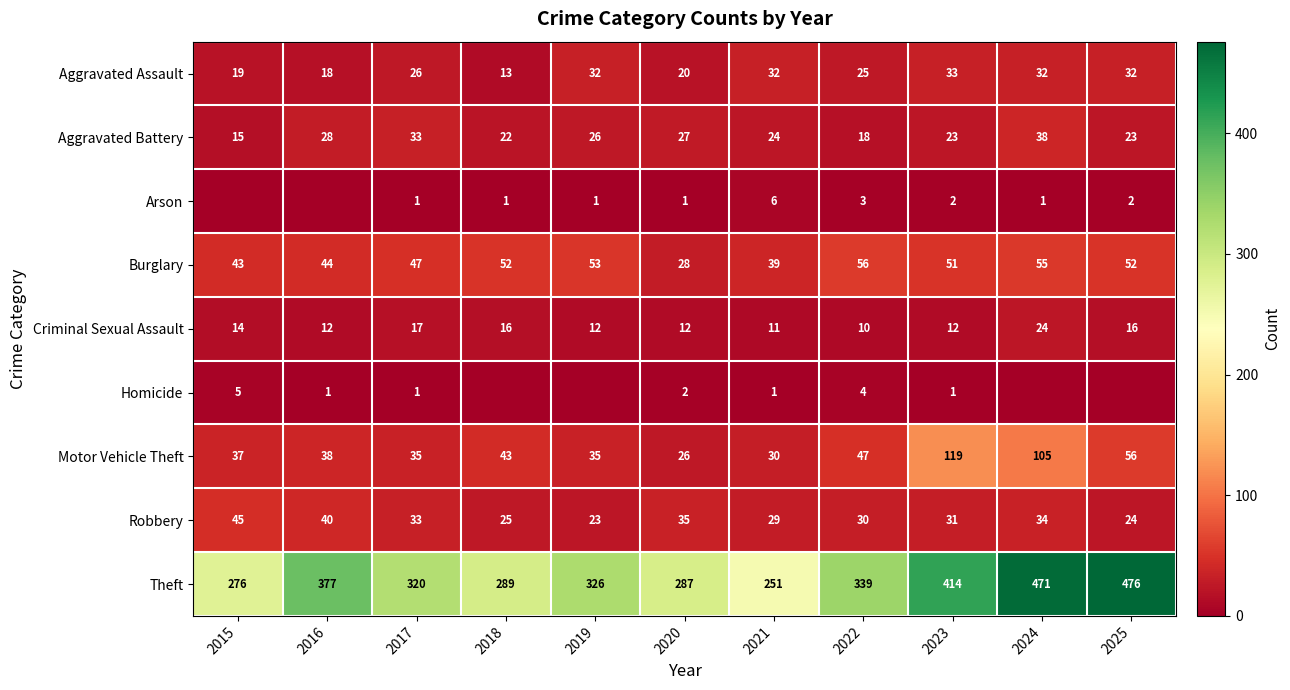

At which label is Motor Vehicle Theft closest to 72?

2025